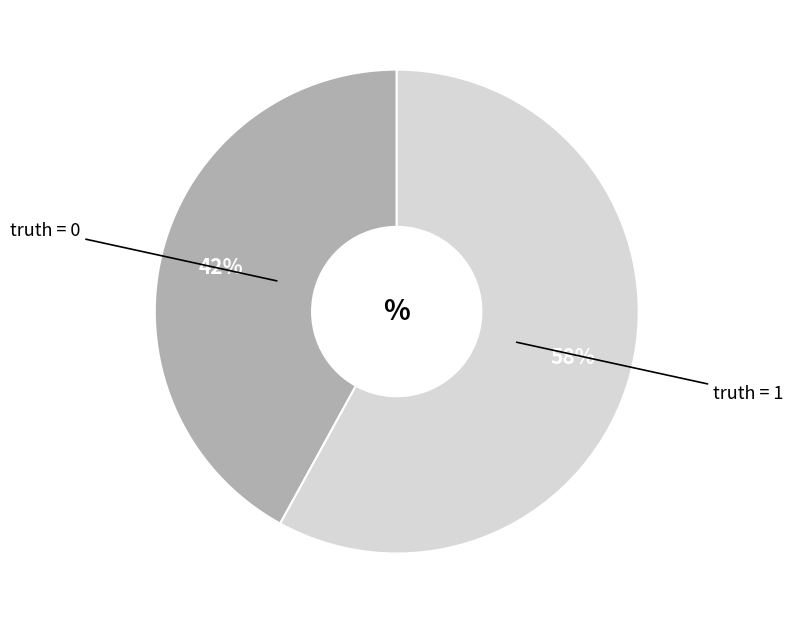

To the nearest percent, what is the difference between the largest and smallest slice percentages?

16%